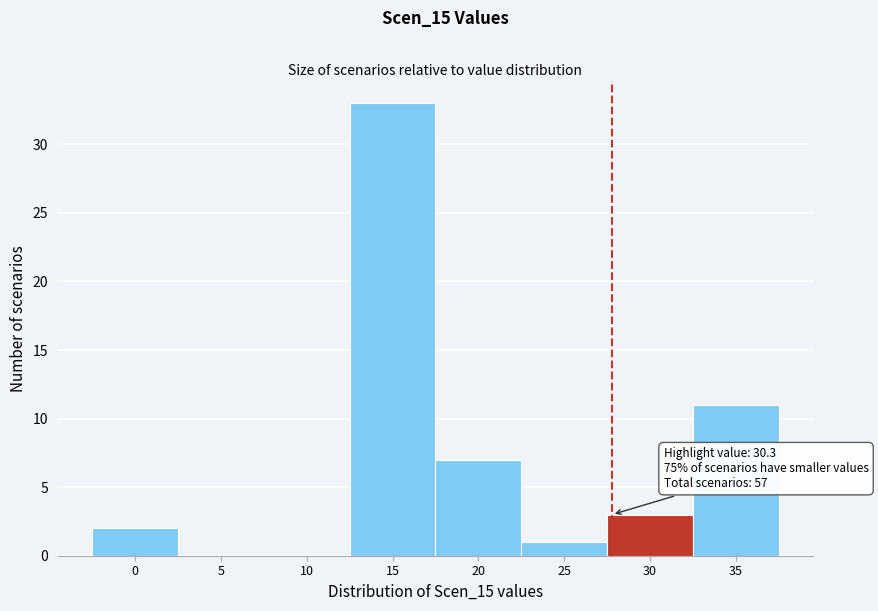

Reading left to right, list all the values displayed in this chart.

0=2	5=0	10=0	15=33	20=7	25=1	30=3	35=11